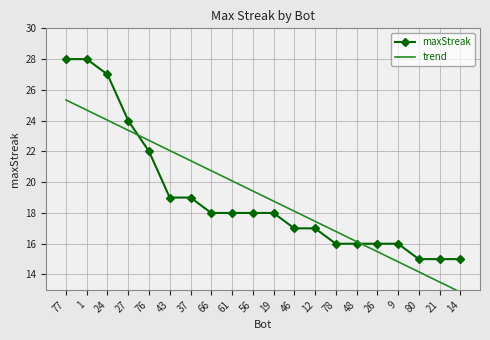

The value of trend at 21 is 13.5. True or false?

True